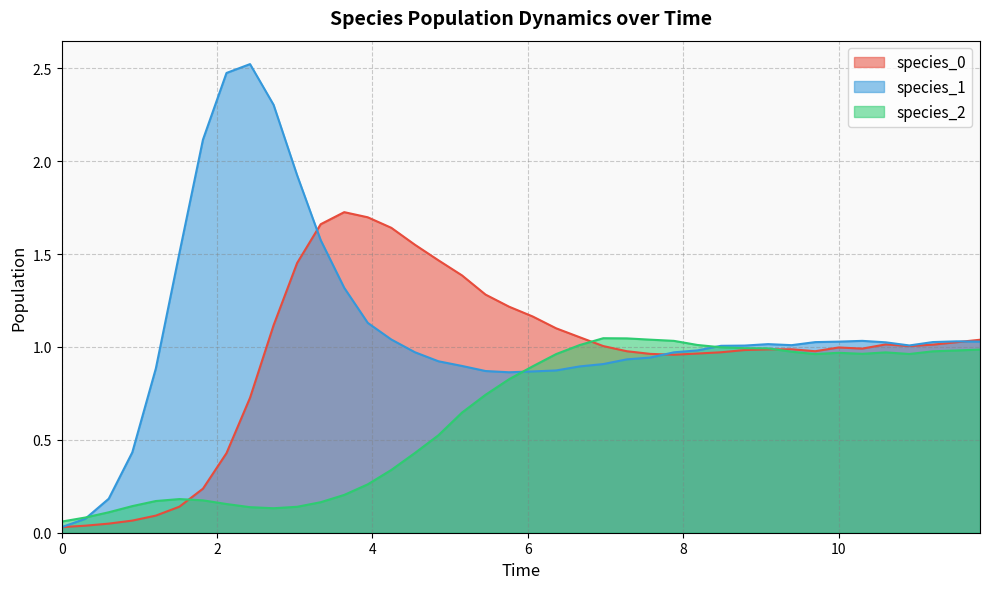

Which series has the largest range (max minus min)?

species_1